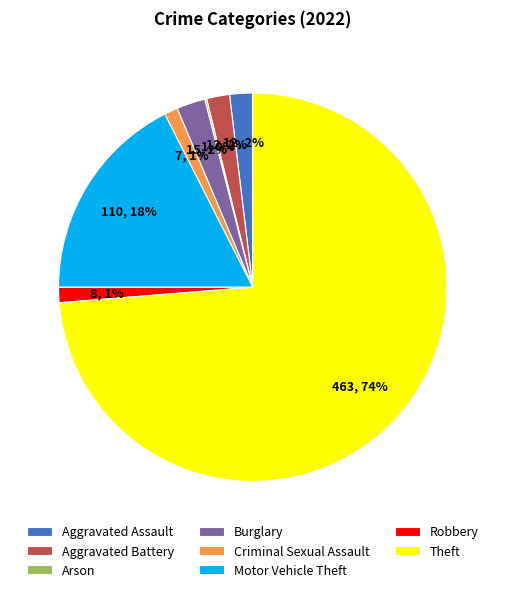

Is Theft the majority of the pie?

Yes